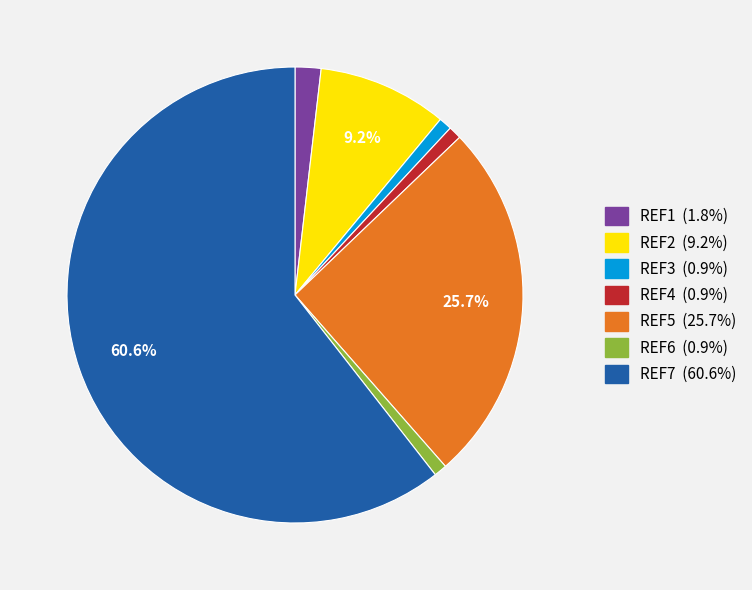

Do REF2 and REF5 together represent more than half of the pie?

No